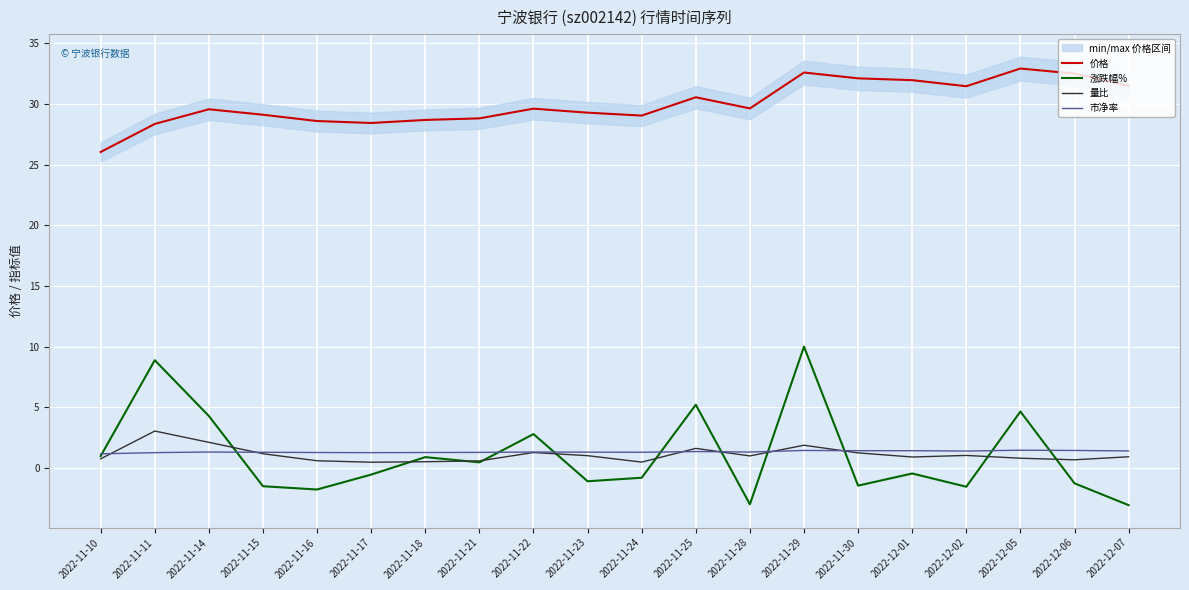

Reading left to right, transcribe all the data shown in this chart.

价格: 2022-11-10=26.0	2022-11-11=28.4	2022-11-14=29.6	2022-11-15=29.1	2022-11-16=28.6	2022-11-17=28.4	2022-11-18=28.7	2022-11-21=28.8	2022-11-22=29.6	2022-11-23=29.3	2022-11-24=29.0	2022-11-25=30.6	2022-11-28=29.6	2022-11-29=32.6	2022-11-30=32.1	2022-12-01=32.0	2022-12-02=31.5	2022-12-05=32.9	2022-12-06=32.5	2022-12-07=31.5
涨跌幅%: 2022-11-10=1.0	2022-11-11=8.9	2022-11-14=4.3	2022-11-15=-1.5	2022-11-16=-1.8	2022-11-17=-0.6	2022-11-18=0.9	2022-11-21=0.5	2022-11-22=2.8	2022-11-23=-1.1	2022-11-24=-0.8	2022-11-25=5.2	2022-11-28=-3.0	2022-11-29=10.0	2022-11-30=-1.5	2022-12-01=-0.5	2022-12-02=-1.6	2022-12-05=4.6	2022-12-06=-1.3	2022-12-07=-3.1
量比: 2022-11-10=0.7	2022-11-11=3.0	2022-11-14=2.1	2022-11-15=1.2	2022-11-16=0.6	2022-11-17=0.5	2022-11-18=0.5	2022-11-21=0.6	2022-11-22=1.3	2022-11-23=1.0	2022-11-24=0.5	2022-11-25=1.6	2022-11-28=1.0	2022-11-29=1.9	2022-11-30=1.2	2022-12-01=0.9	2022-12-02=1.0	2022-12-05=0.8	2022-12-06=0.7	2022-12-07=0.9
市净率: 2022-11-10=1.1	2022-11-11=1.2	2022-11-14=1.3	2022-11-15=1.3	2022-11-16=1.3	2022-11-17=1.2	2022-11-18=1.3	2022-11-21=1.3	2022-11-22=1.3	2022-11-23=1.3	2022-11-24=1.3	2022-11-25=1.3	2022-11-28=1.3	2022-11-29=1.4	2022-11-30=1.4	2022-12-01=1.4	2022-12-02=1.4	2022-12-05=1.4	2022-12-06=1.4	2022-12-07=1.4